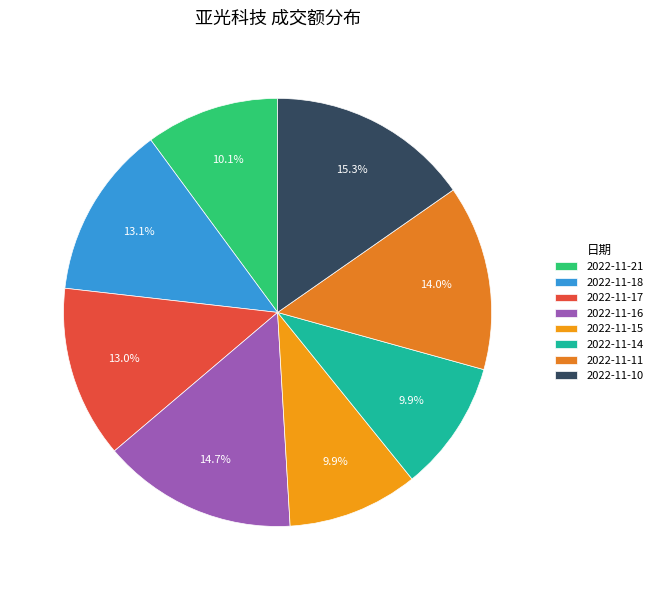

What is the change in value from 2022-11-15 to 2022-11-10?

+3369